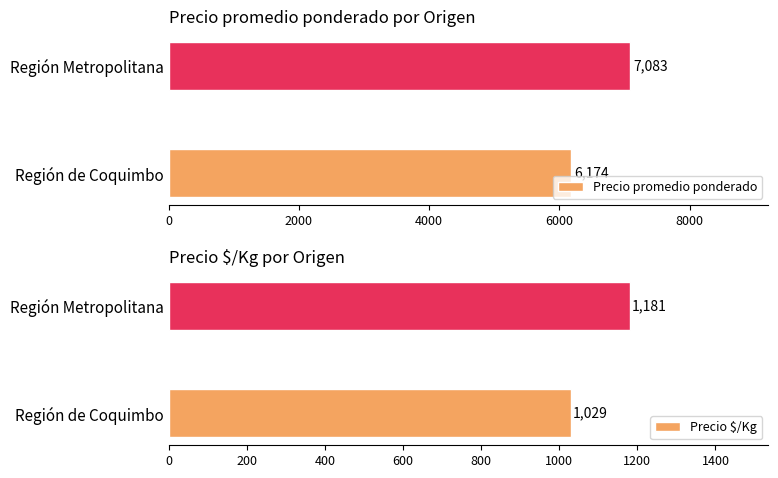

Does the chart contain stacked bars?

No